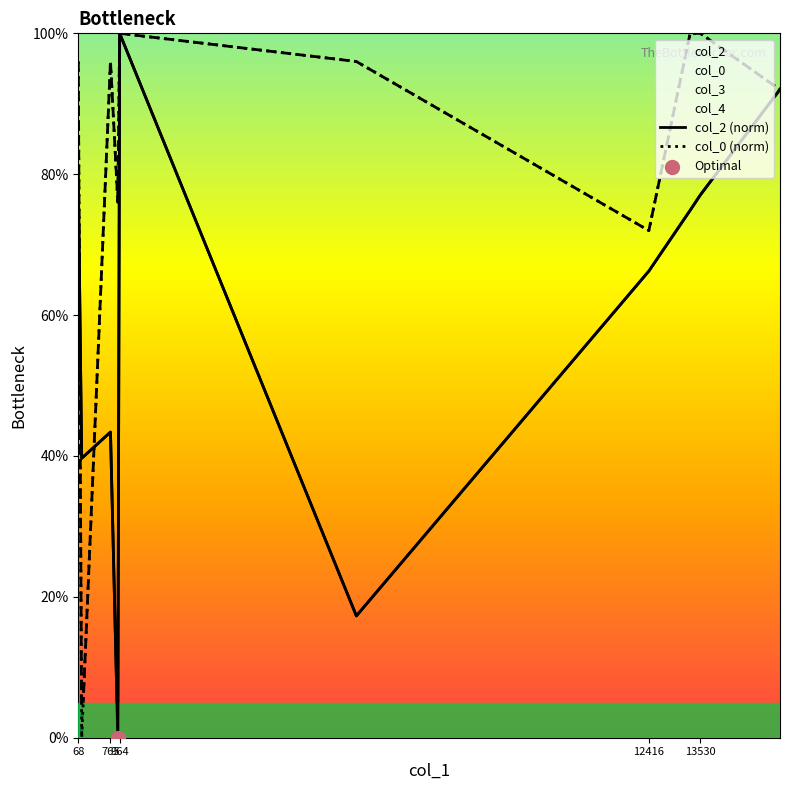

At how many categories does at least one series exceed 0?

10